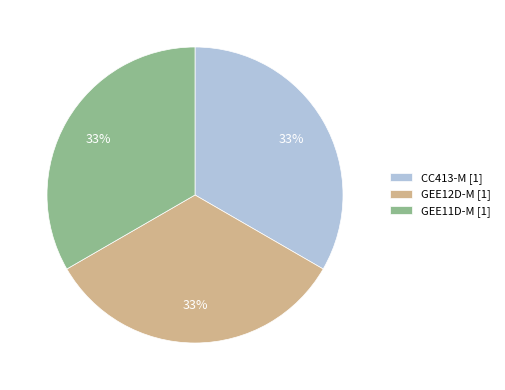

How many slices are in this pie chart?

3